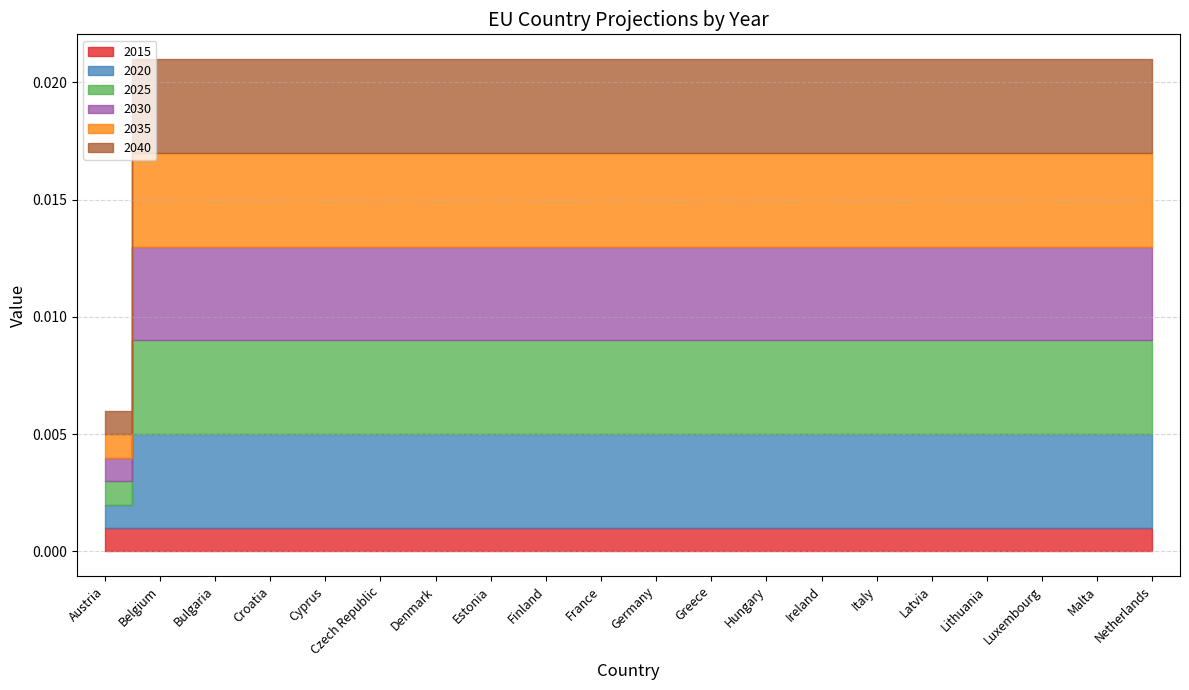

Rank the categories by 2030 value from lowest to highest.

Austria, Belgium, Bulgaria, Croatia, Cyprus, Czech Republic, Denmark, Estonia, Finland, France, Germany, Greece, Hungary, Ireland, Italy, Latvia, Lithuania, Luxembourg, Malta, Netherlands